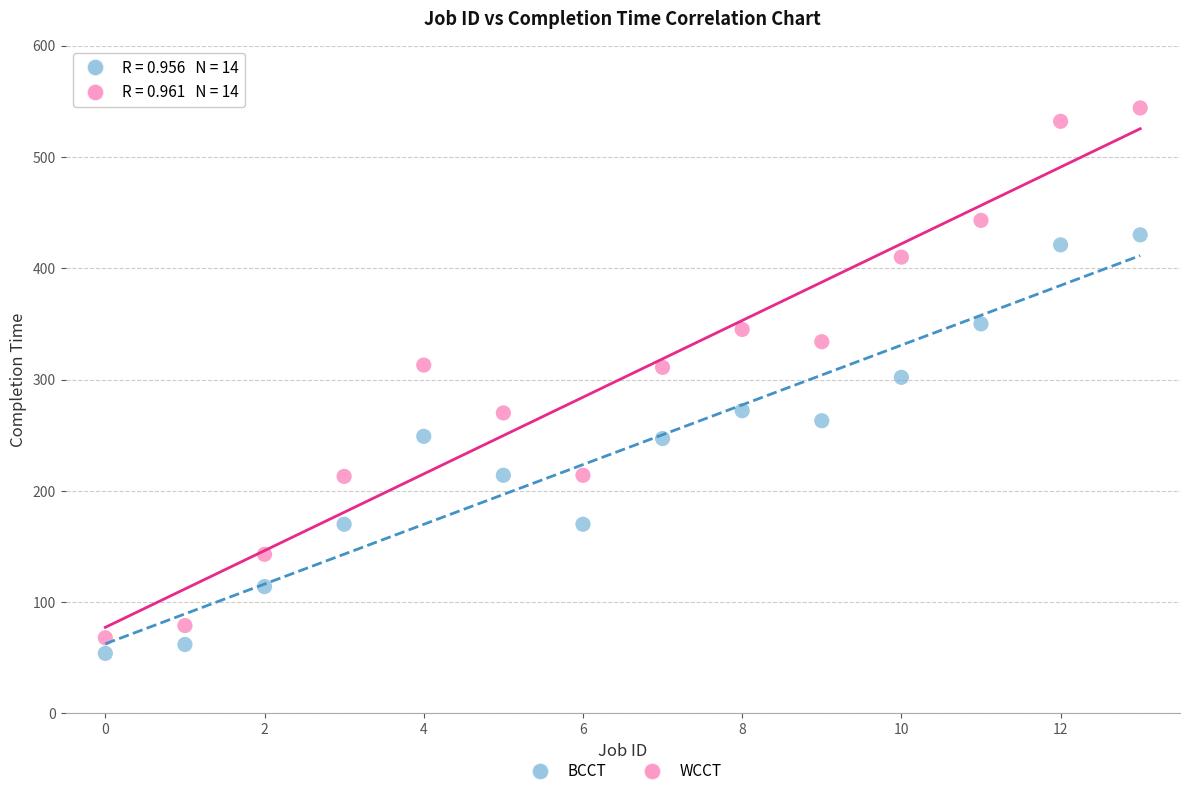

Which series has the widest spread of Y values?

WCCT